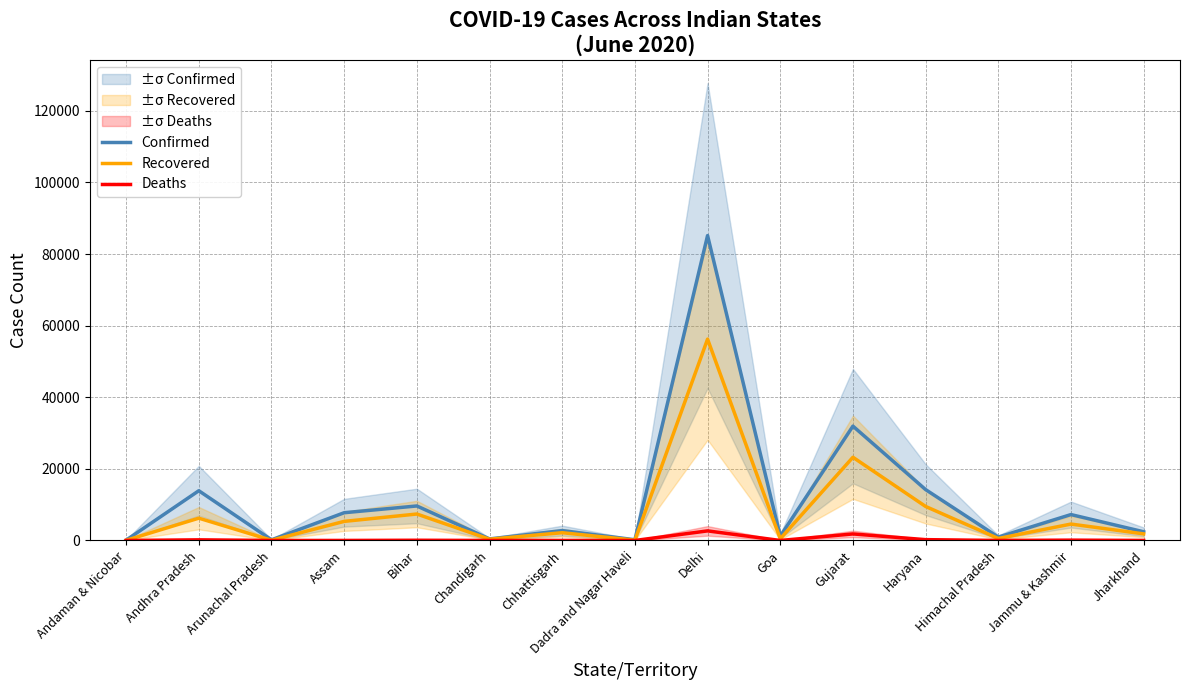

How many series are shown in this chart?

3